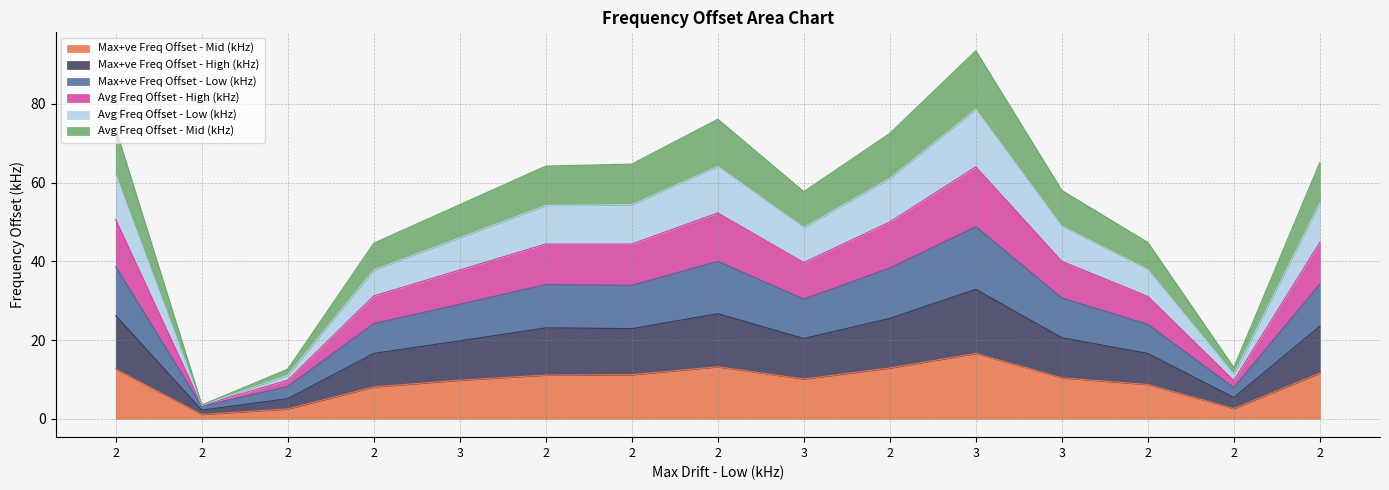

Where does the Avg Freq Offset - Low (kHz) series first go above 48?

2